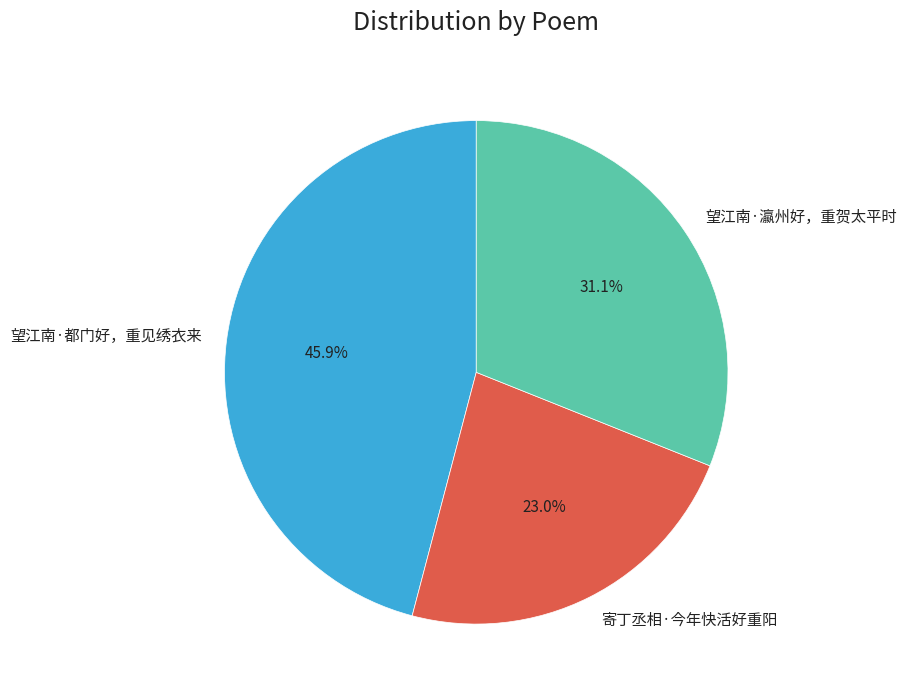

Is there a majority slice in this chart?

No